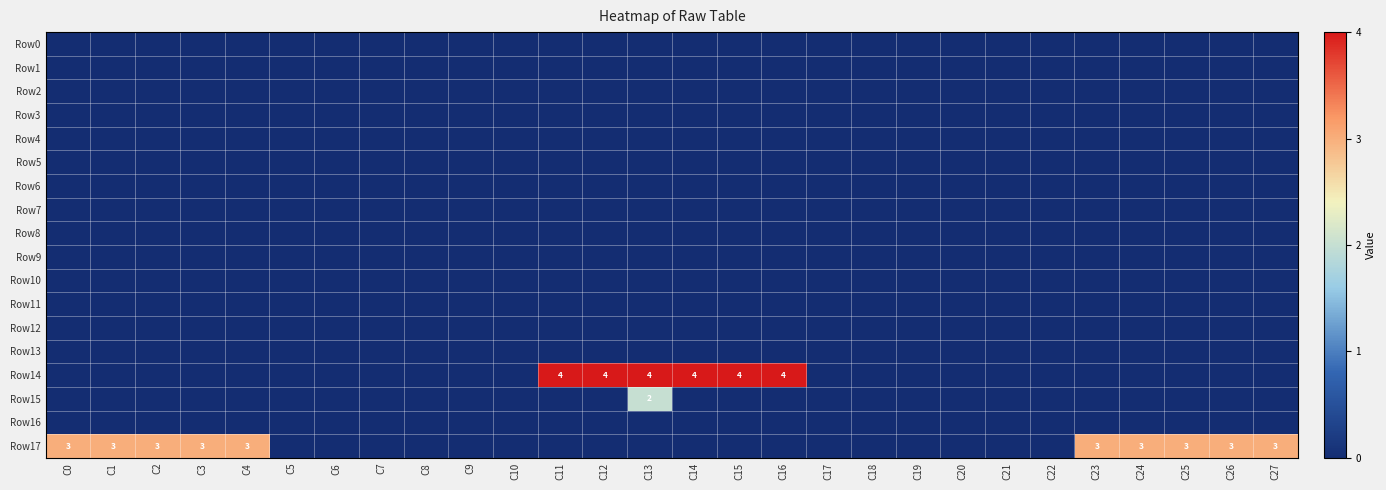

At C25, list the series in order from largest to smallest.

Row17, Row0, Row1, Row2, Row3, Row4, Row5, Row6, Row7, Row8, Row9, Row10, Row11, Row12, Row13, Row14, Row15, Row16